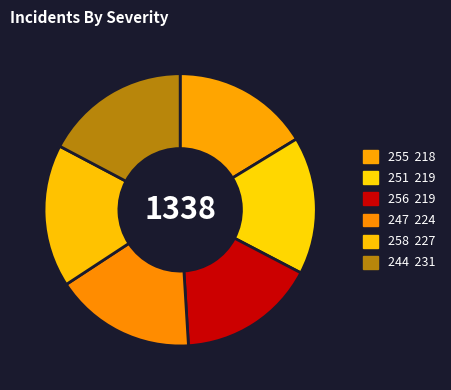

The 251 slice represents 29% of the pie. True or false?

False